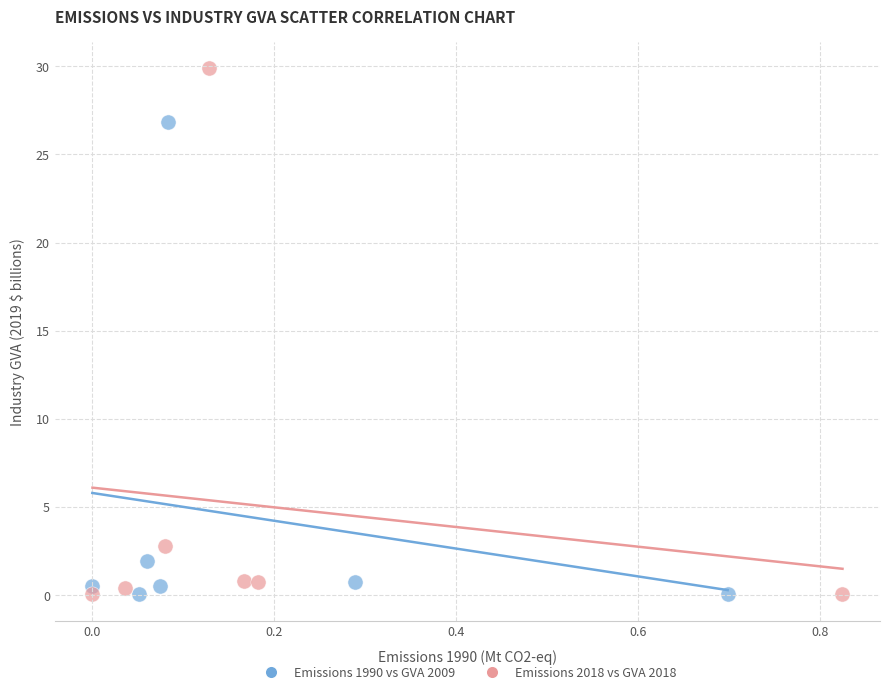

What are all the series names shown in the legend?

Emissions 1990 vs GVA 2009, Emissions 2018 vs GVA 2018